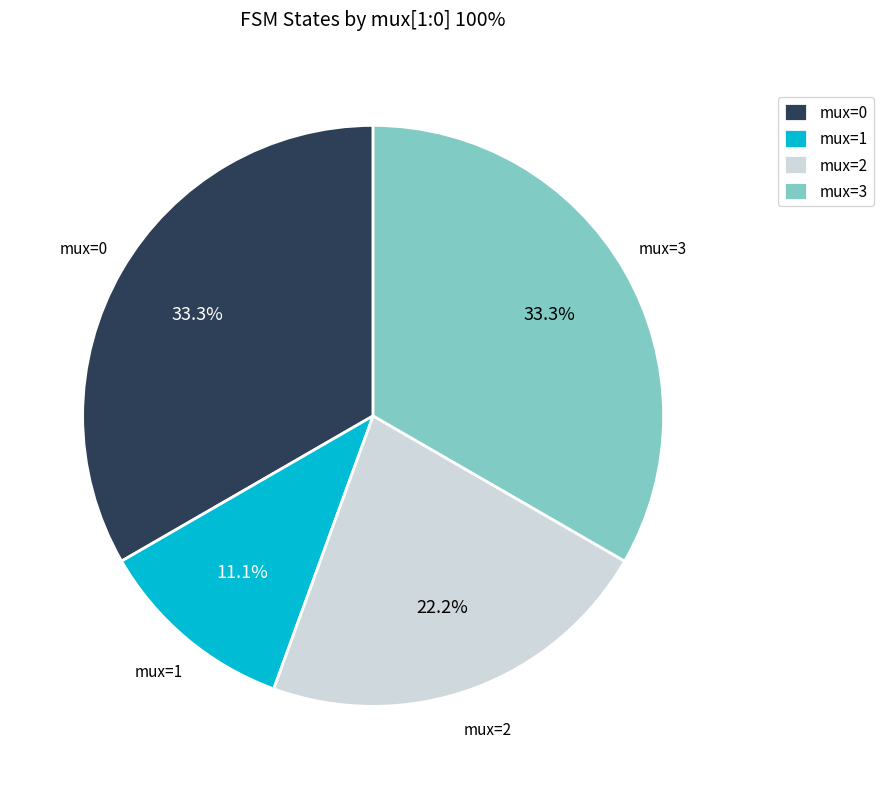

Is the sum of mux=3 and mux=0 greater than half?

Yes